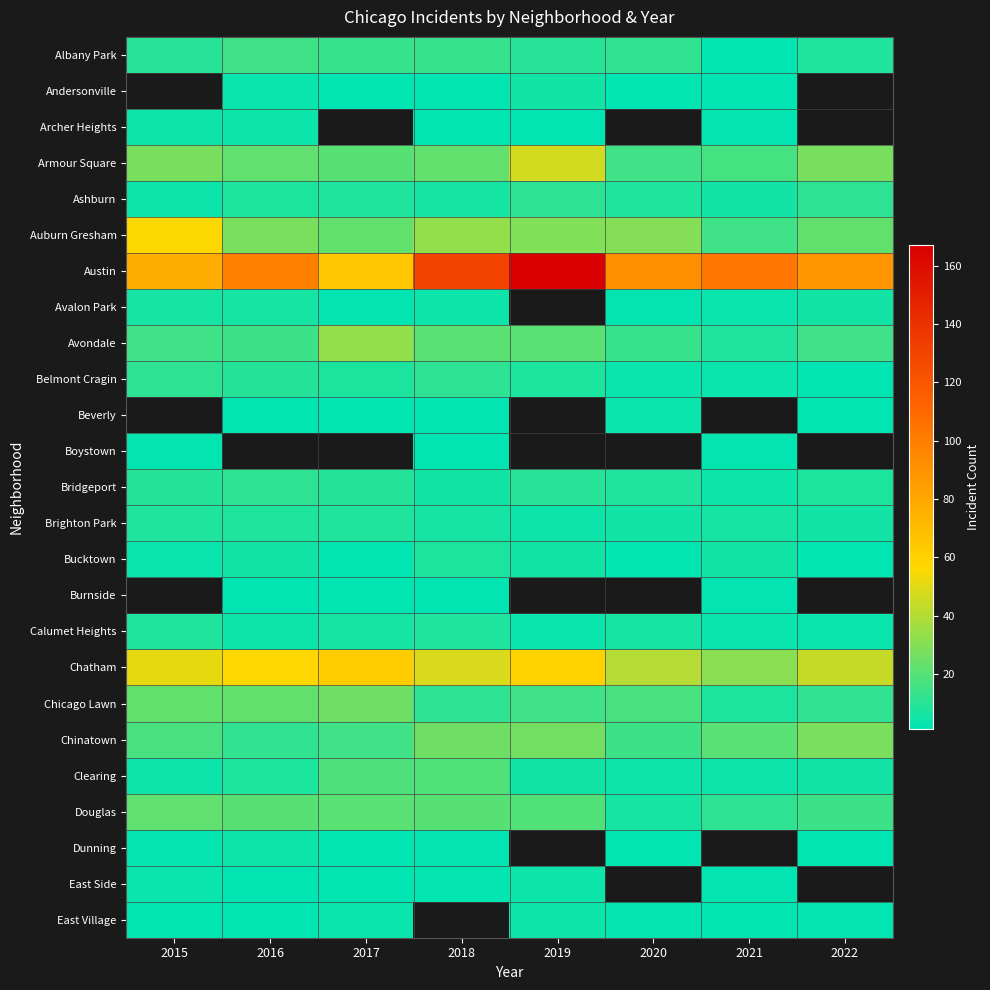

How many categories are shown in the chart?

8